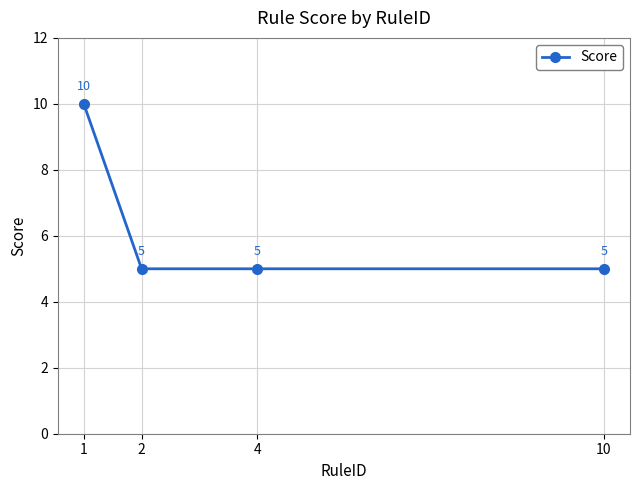

What is the value of the 2nd point from the left?

5